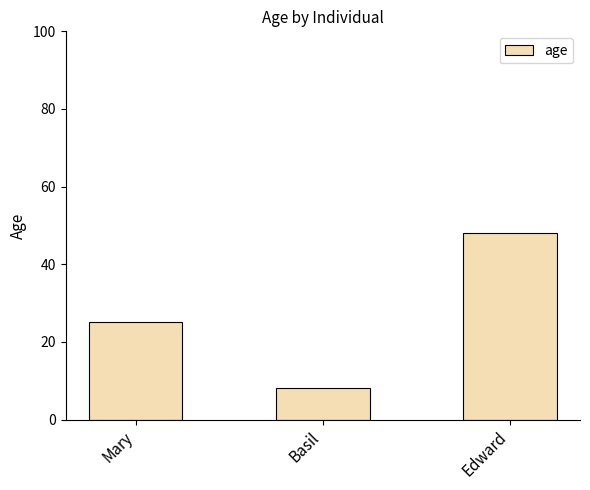

List the labels in order of value, largest first.

Edward, Mary, Basil